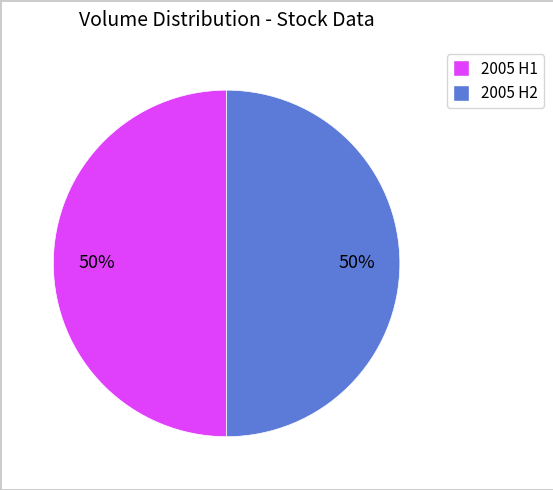

To the nearest percent, what is the average slice percentage?

50%